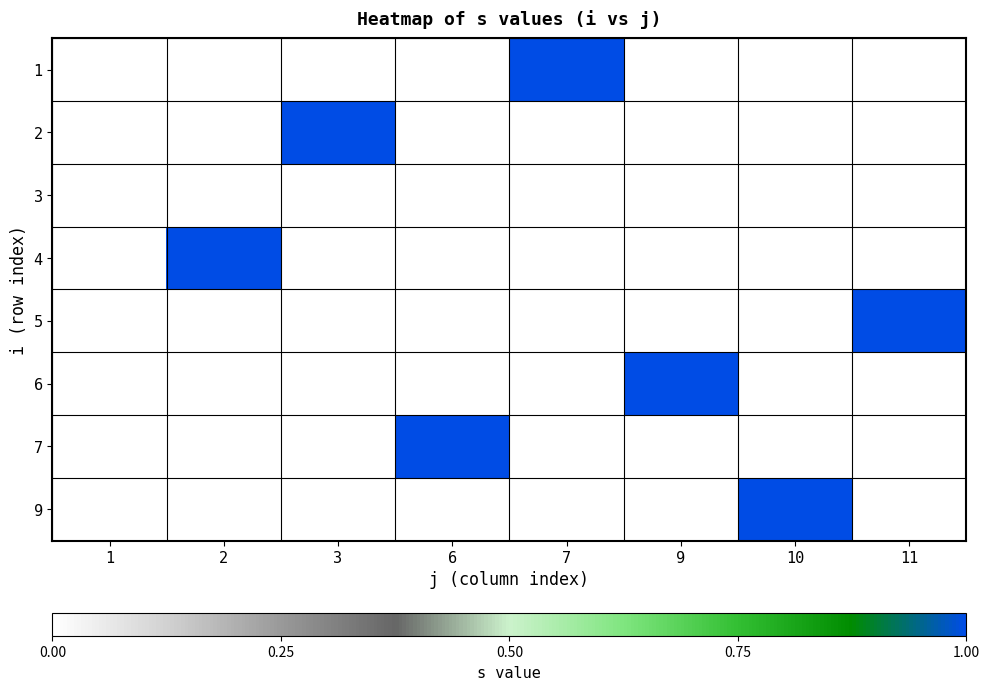

Reading left to right, extract all data points from this chart.

1: 1=0	2=0	3=0	6=0	7=1	9=0	10=0	11=0
2: 1=0	2=0	3=1	6=0	7=0	9=0	10=0	11=0
3: 1=0	2=0	3=0	6=0	7=0	9=0	10=0	11=0
4: 1=0	2=1	3=0	6=0	7=0	9=0	10=0	11=0
5: 1=0	2=0	3=0	6=0	7=0	9=0	10=0	11=1
6: 1=0	2=0	3=0	6=0	7=0	9=1	10=0	11=0
7: 1=0	2=0	3=0	6=1	7=0	9=0	10=0	11=0
9: 1=0	2=0	3=0	6=0	7=0	9=0	10=1	11=0